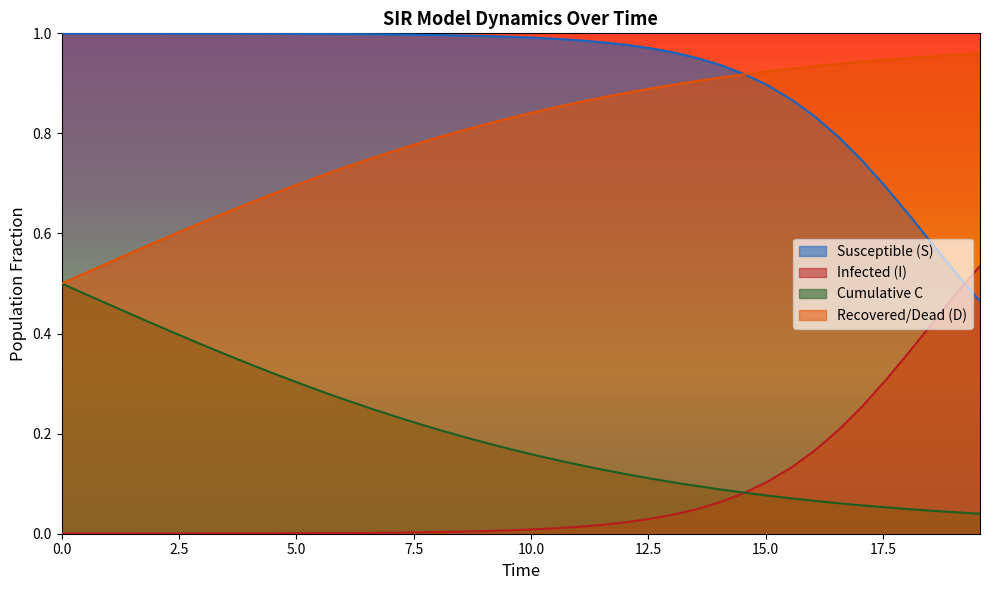

Which series has the largest total across all categories?

Susceptible (S)